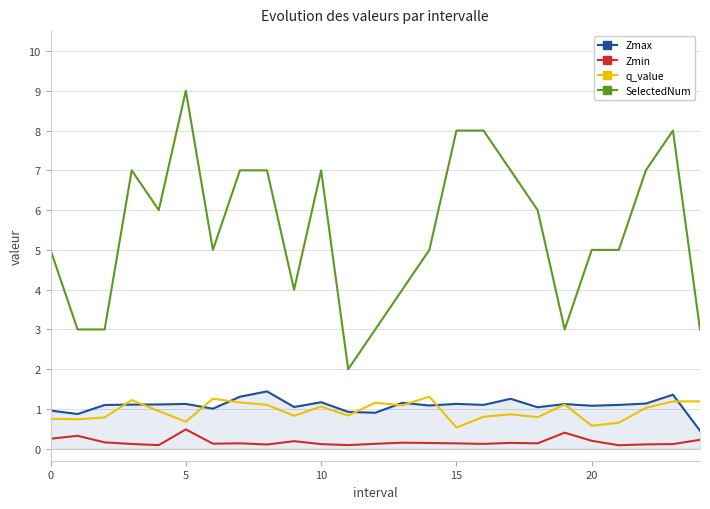

What is the highest value of the Zmax series?

1.4